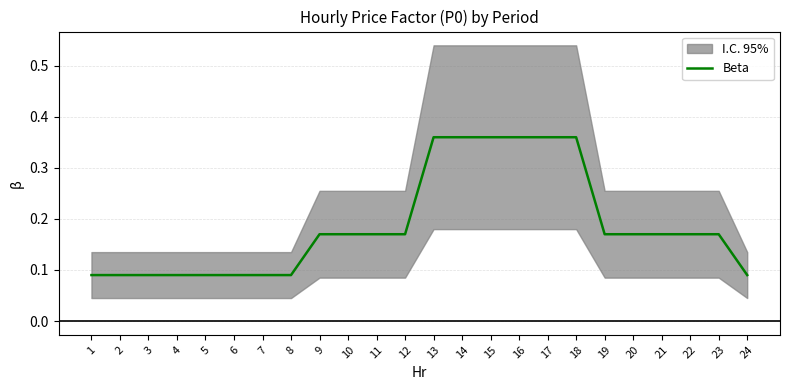

At which category does the chart reach its peak across all series?

13